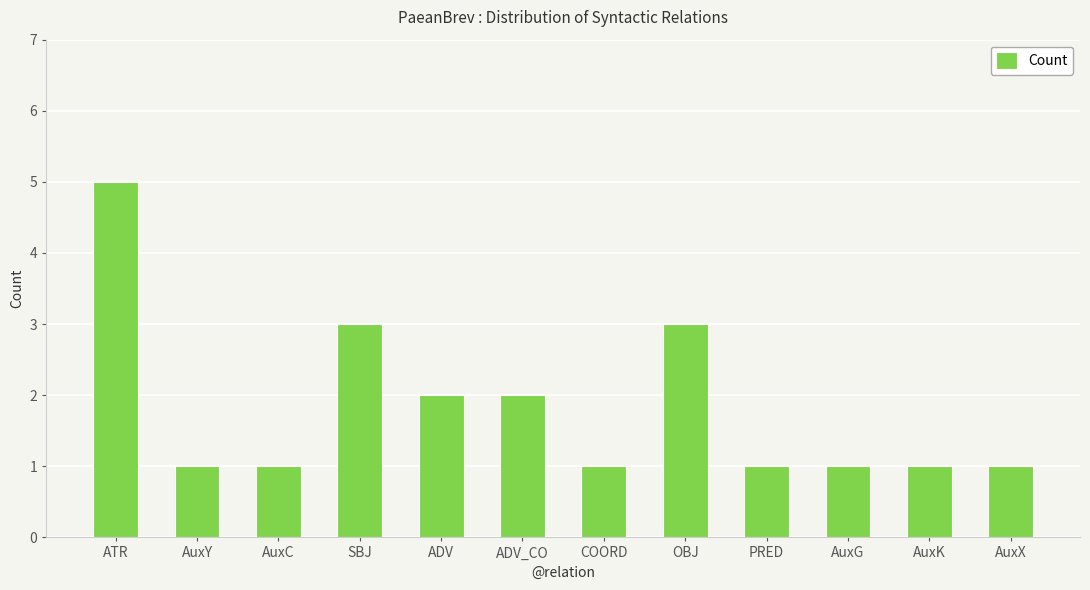

Reading left to right, extract all data points from this chart.

ATR=5	AuxY=1	AuxC=1	SBJ=3	ADV=2	ADV_CO=2	COORD=1	OBJ=3	PRED=1	AuxG=1	AuxK=1	AuxX=1